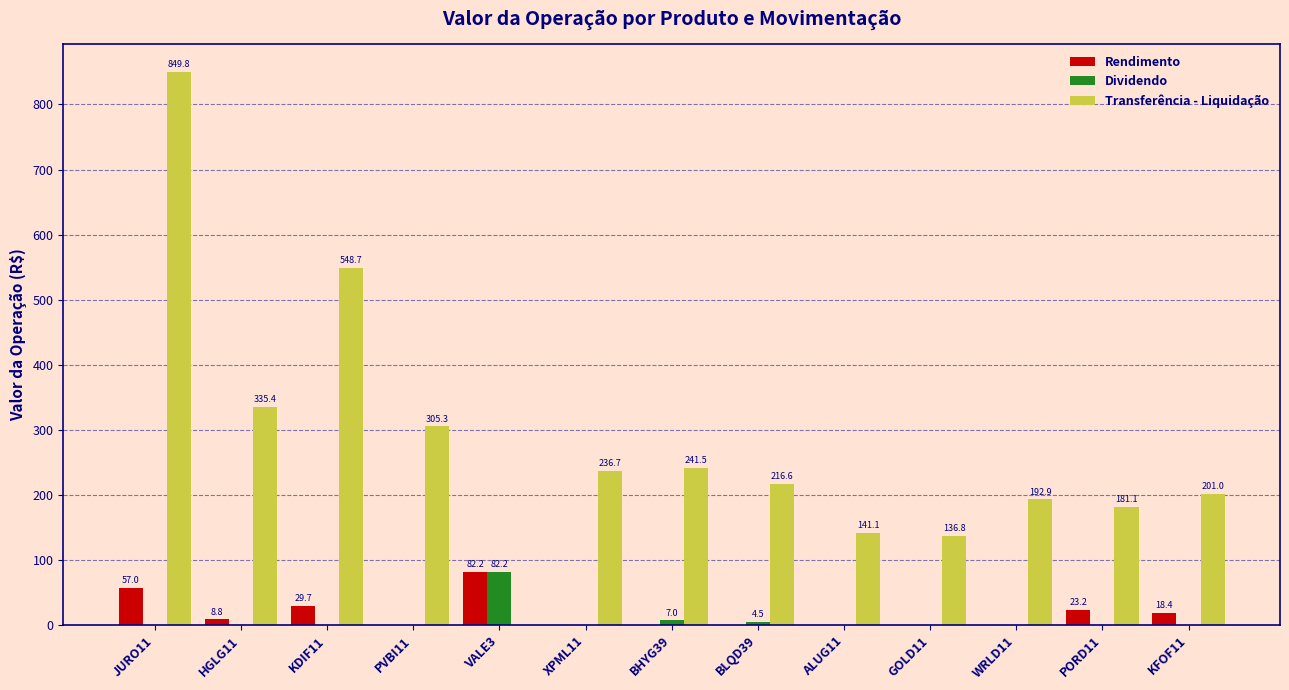

What is the sum of the Dividendo values at GOLD11 and BLQD39?

4.5